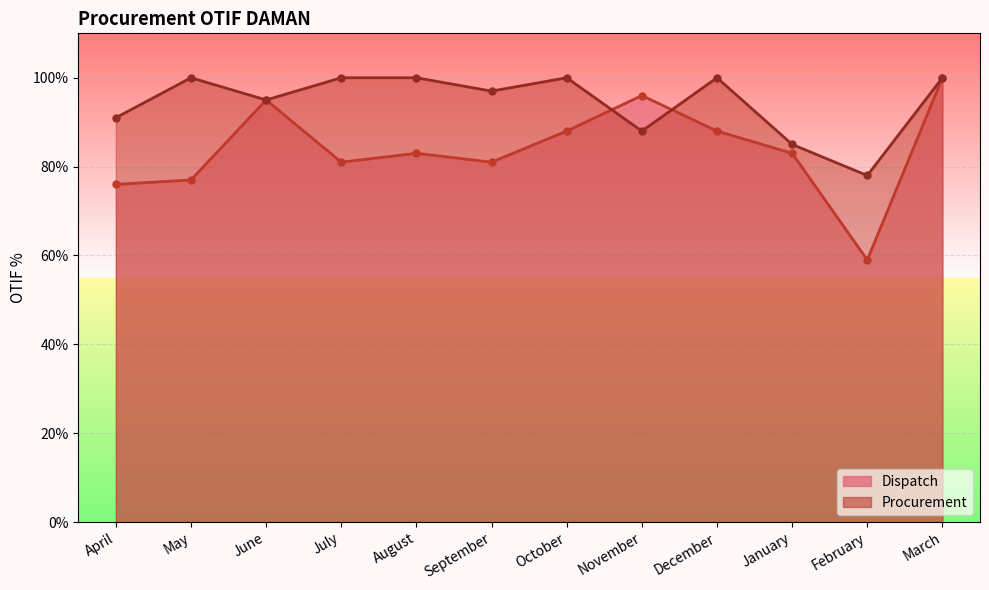

At which label does Dispatch first exceed 83?

June